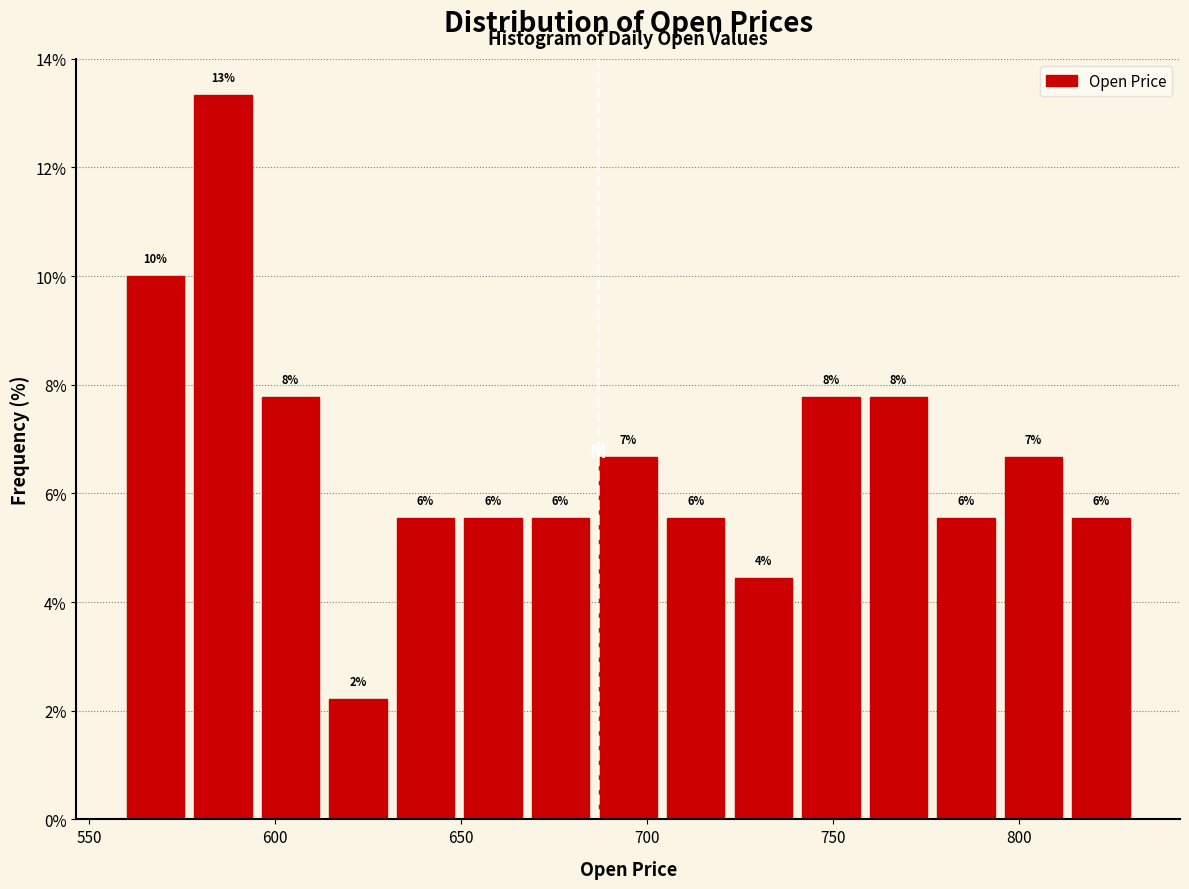

Read against the x-axis, roughly where is the centre of the tallest bar?

585